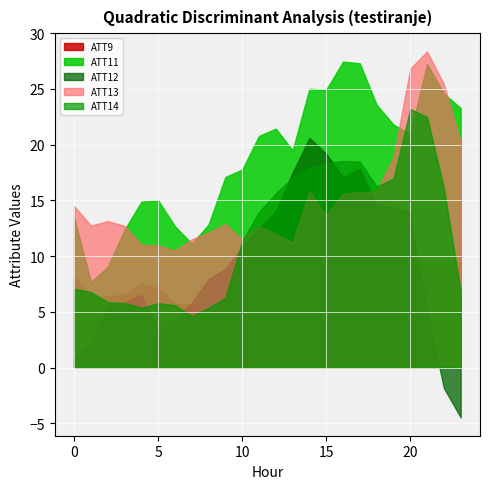

How many values in the ATT13 series are below 13?

12